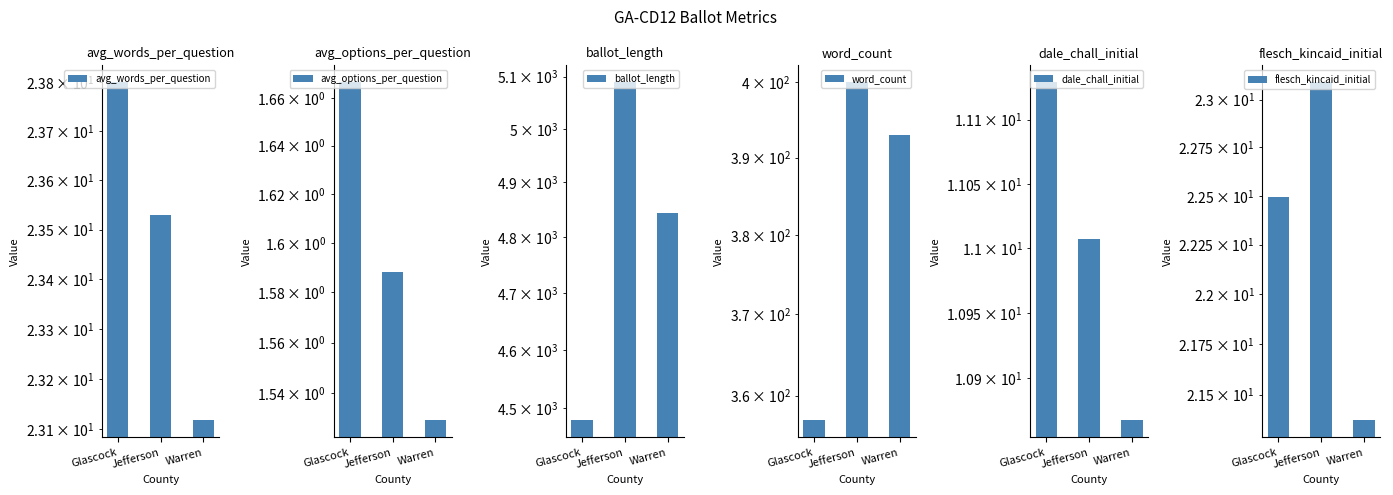

Between Glascock and Jefferson, which series saw the biggest shift?

ballot_length